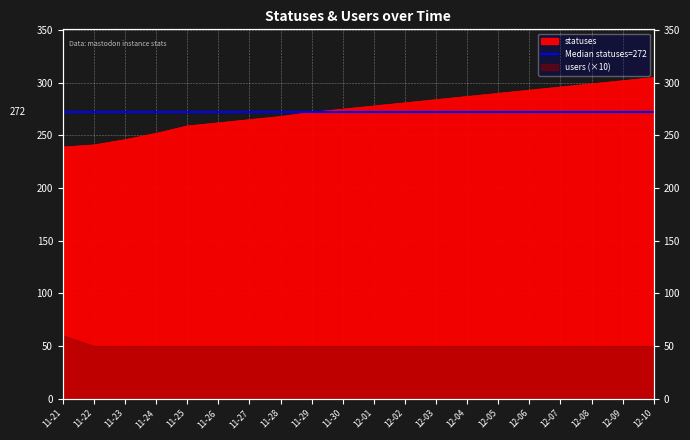

How many data points are above 278?

9